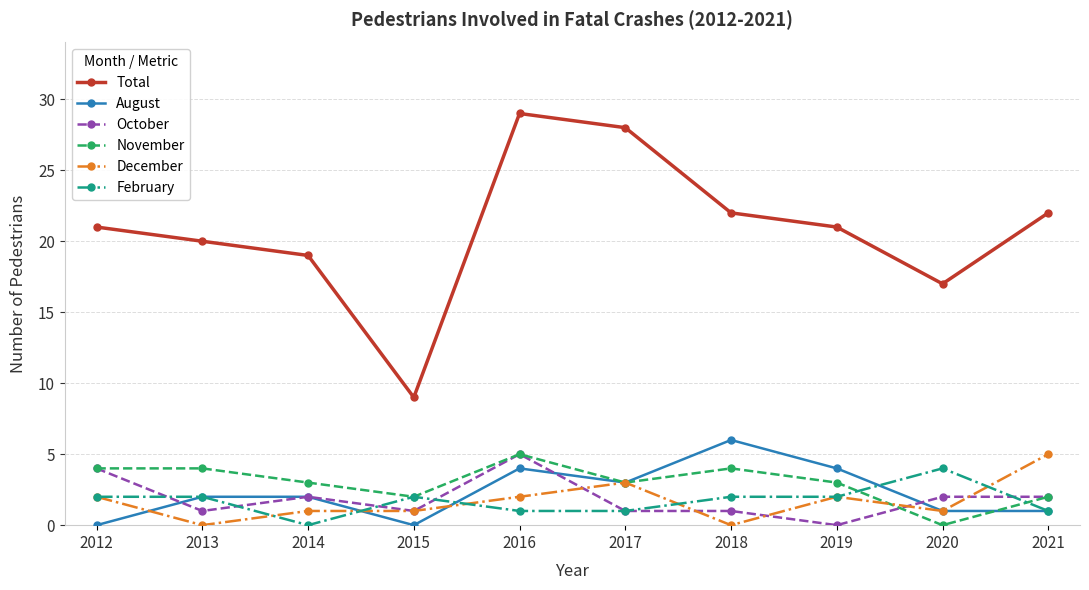

At how many categories does at least one series exceed 7?

10